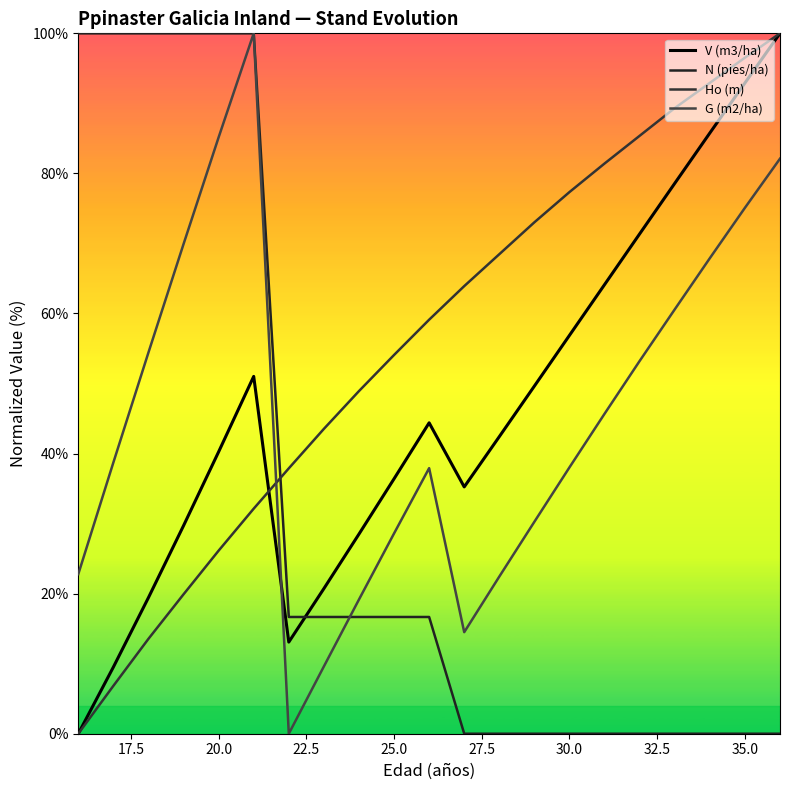

Is this an area chart (filled region under the line)?

No